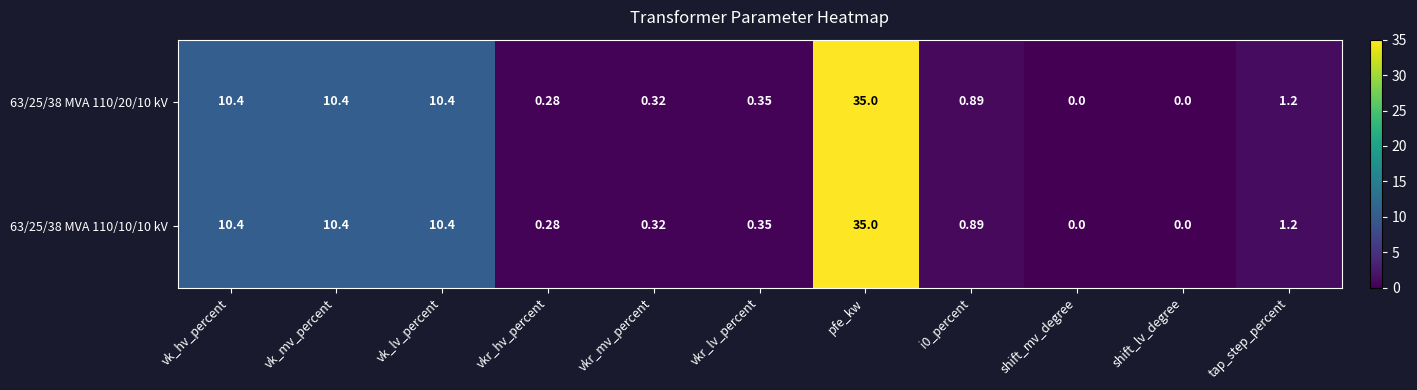

Which label corresponds to the largest value in the chart?

pfe_kw